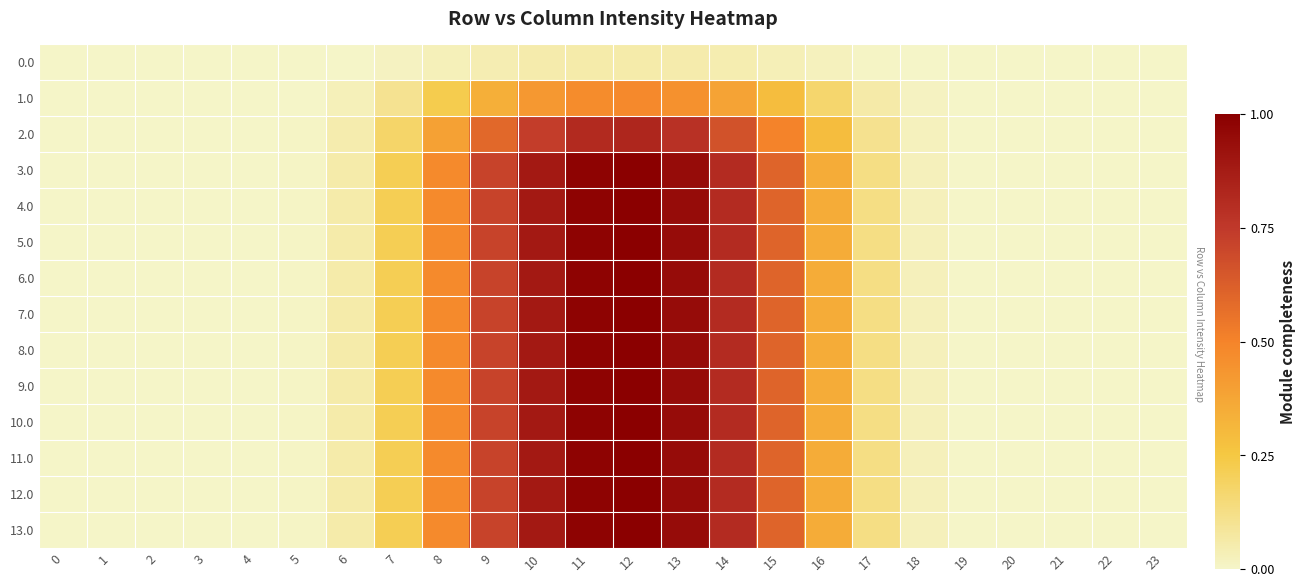

Rank the series at 23 from highest to lowest value.

0.0, 1.0, 2.0, 3.0, 4.0, 5.0, 6.0, 7.0, 8.0, 9.0, 10.0, 11.0, 12.0, 13.0